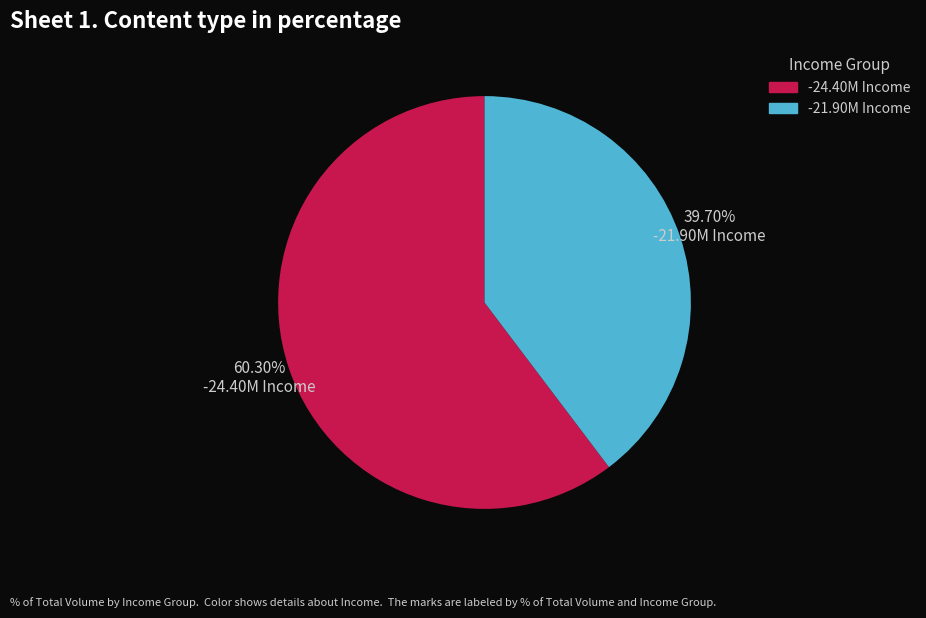

How many slices are in this pie chart?

2